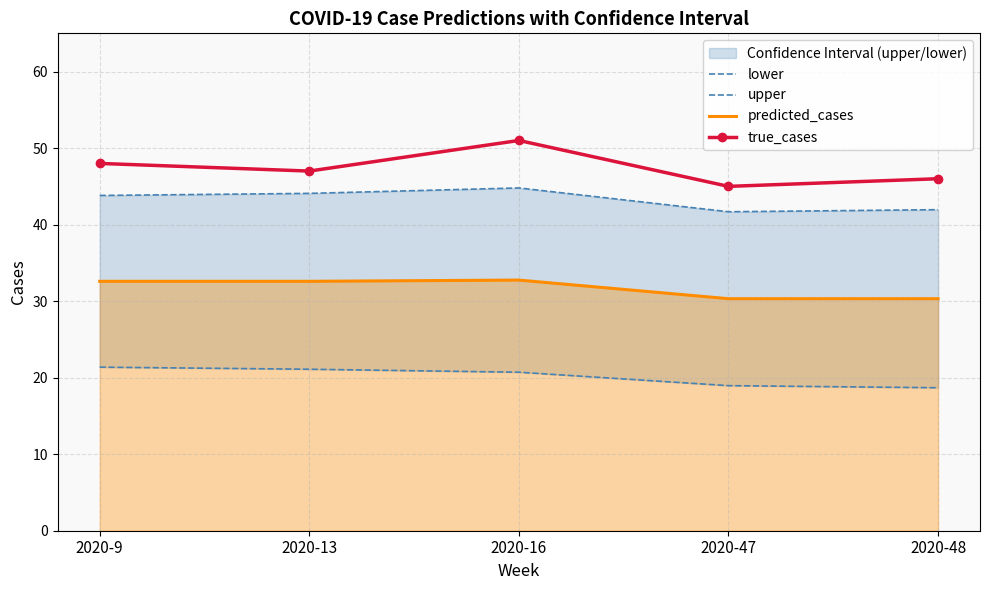

Reading right to left, list all the values displayed in this chart.

lower: 2020-48=18.7	2020-47=19.0	2020-16=20.7	2020-13=21.1	2020-9=21.4
upper: 2020-48=42.0	2020-47=41.7	2020-16=44.8	2020-13=44.1	2020-9=43.8
predicted_cases: 2020-48=30.3	2020-47=30.3	2020-16=32.8	2020-13=32.6	2020-9=32.6
true_cases: 2020-48=46.0	2020-47=45.0	2020-16=51.0	2020-13=47.0	2020-9=48.0